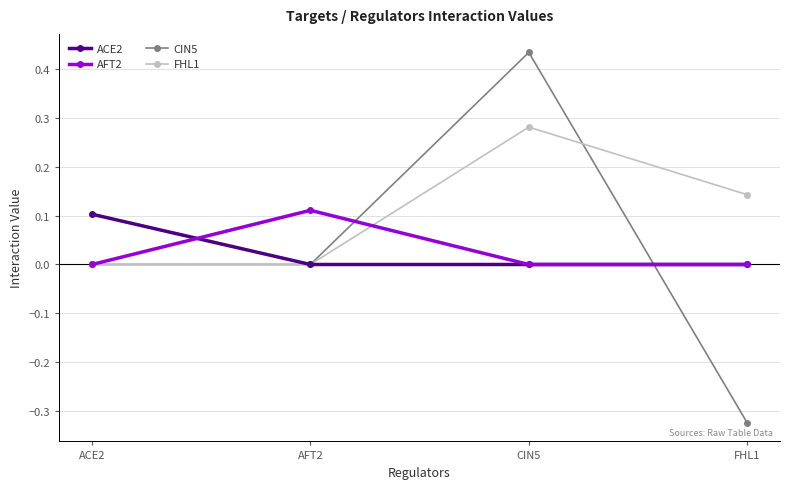

Count the CIN5 values in the range 0 to 1.

3